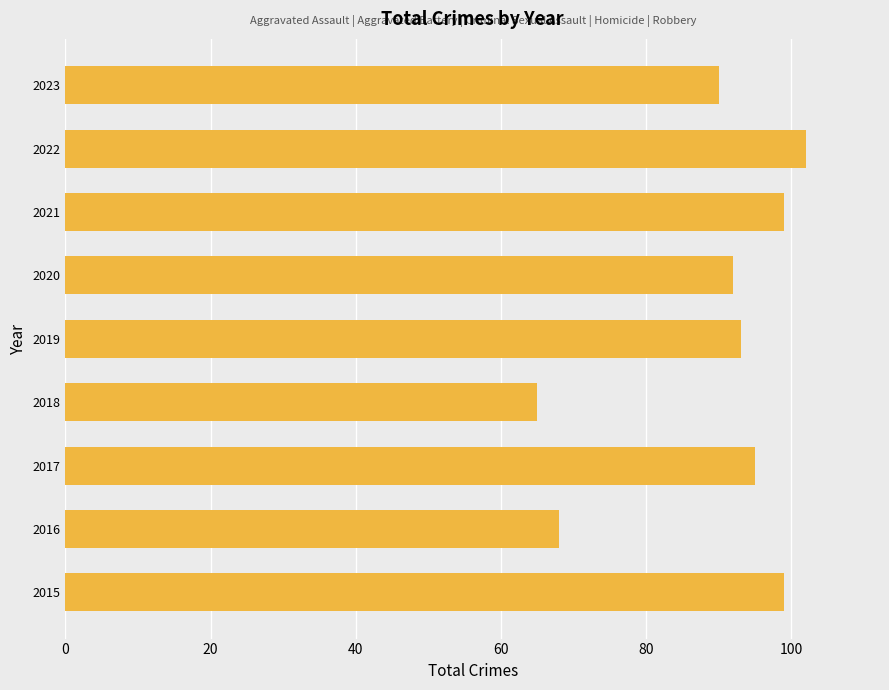

What is the ratio of the value at 2016 to the value at 2023?

0.8